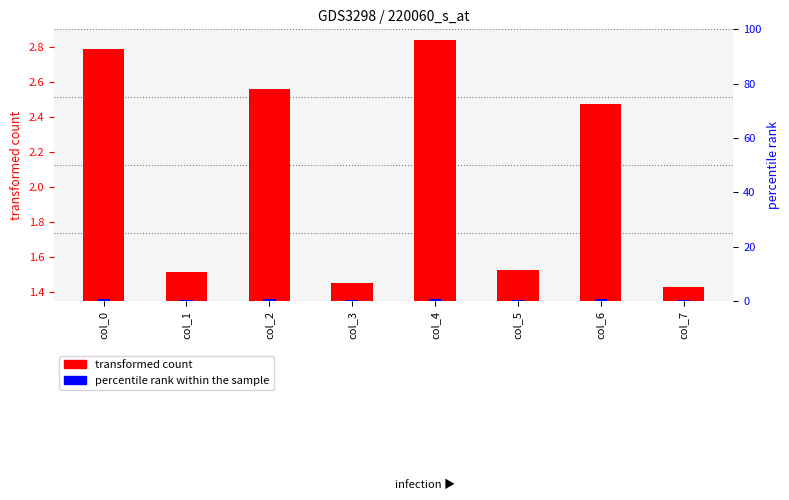

What are all the series names shown in the legend?

transformed count, percentile rank within the sample